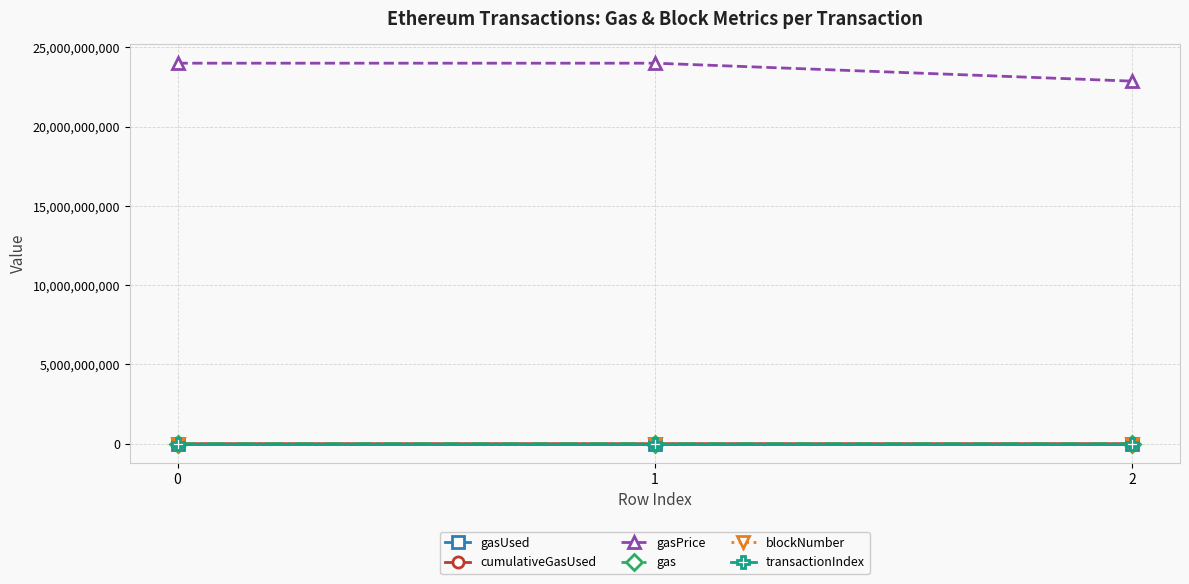

At how many categories does at least one series exceed 6936693749?

3